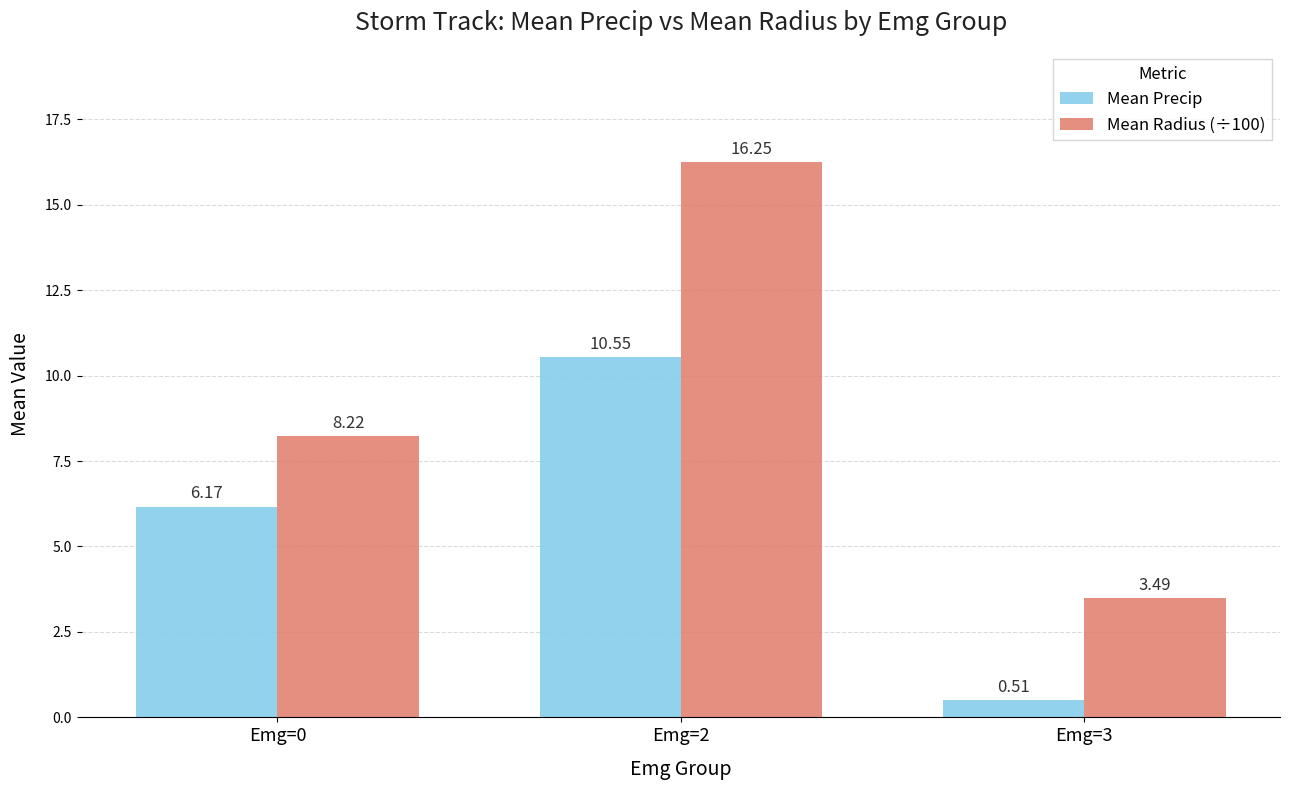

What is the total value across all series at Emg=3?

4.0